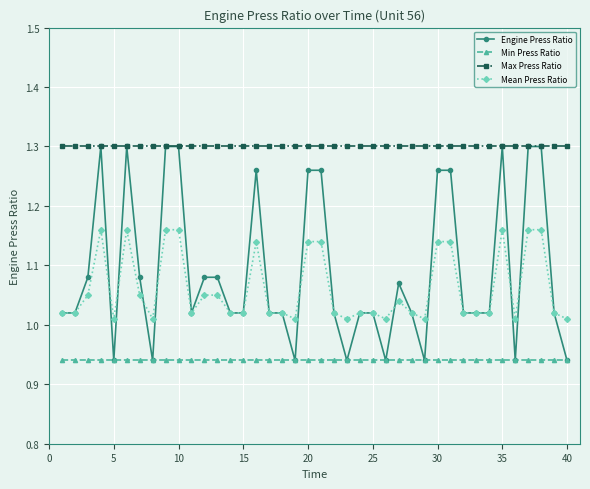

What is the sum of all Mean Press Ratio values?

42.4